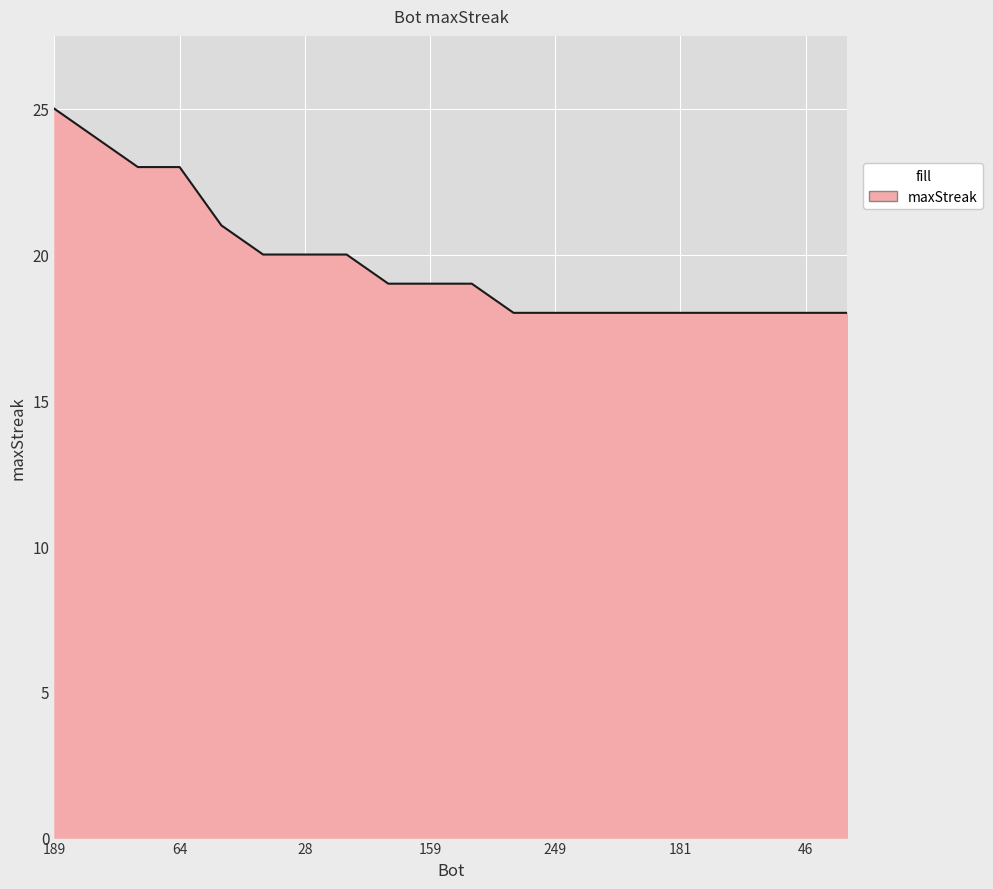

What is the maximum value shown in the chart?

25